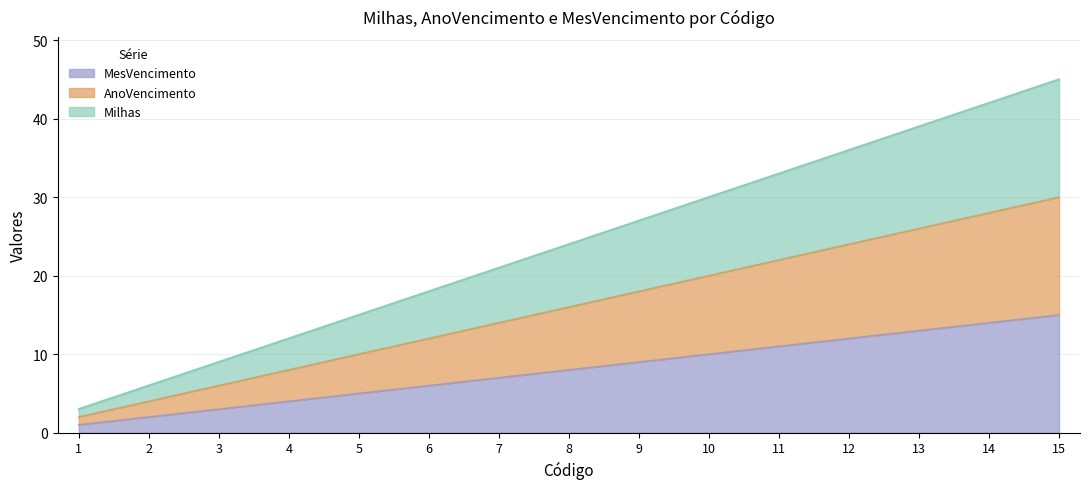

What is the minimum value shown in the chart?

1